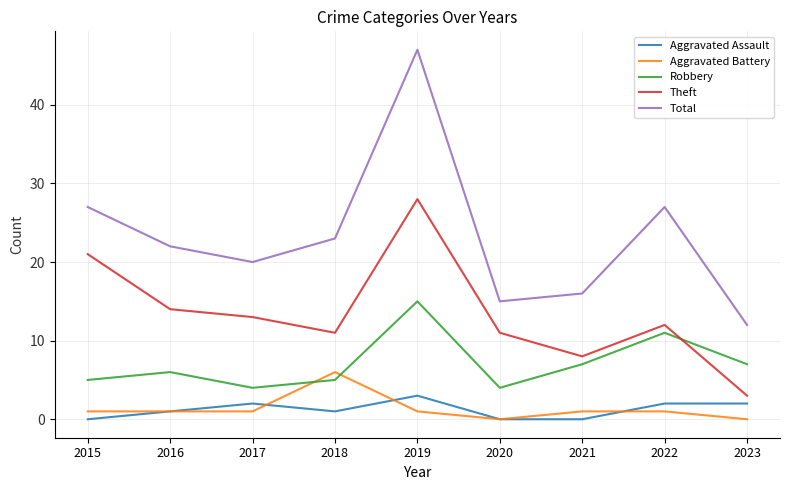

How many intersections are there between Aggravated Battery and Robbery?

2